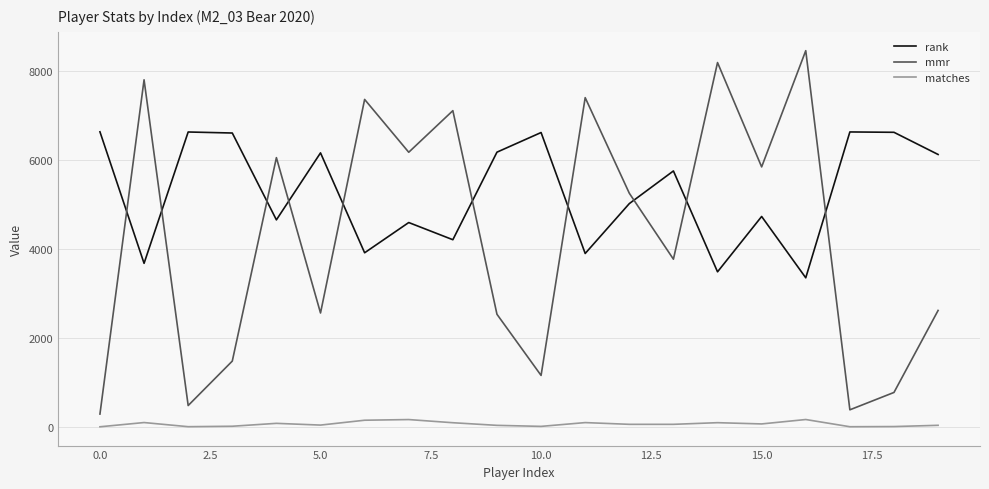

Which series has the largest total across all categories?

rank